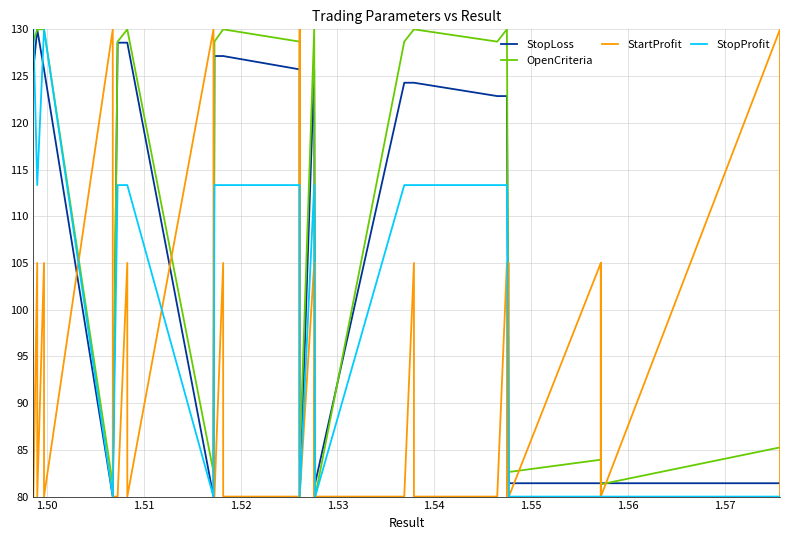

What is the value of the OpenCriteria point at the 21st from the left?

83.9